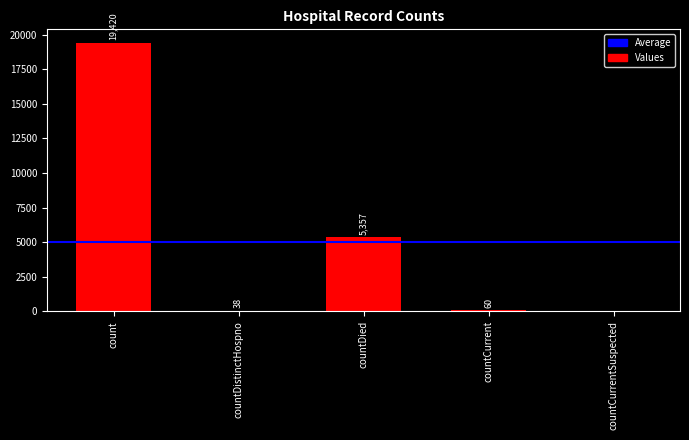

True or false: the data shows 60 at countCurrent.

True